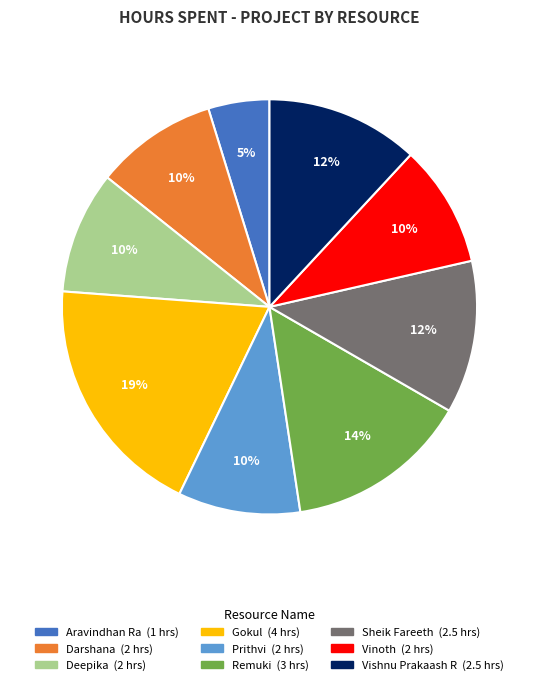

Does Vishnu Prakaash R account for over 50% of the chart?

No